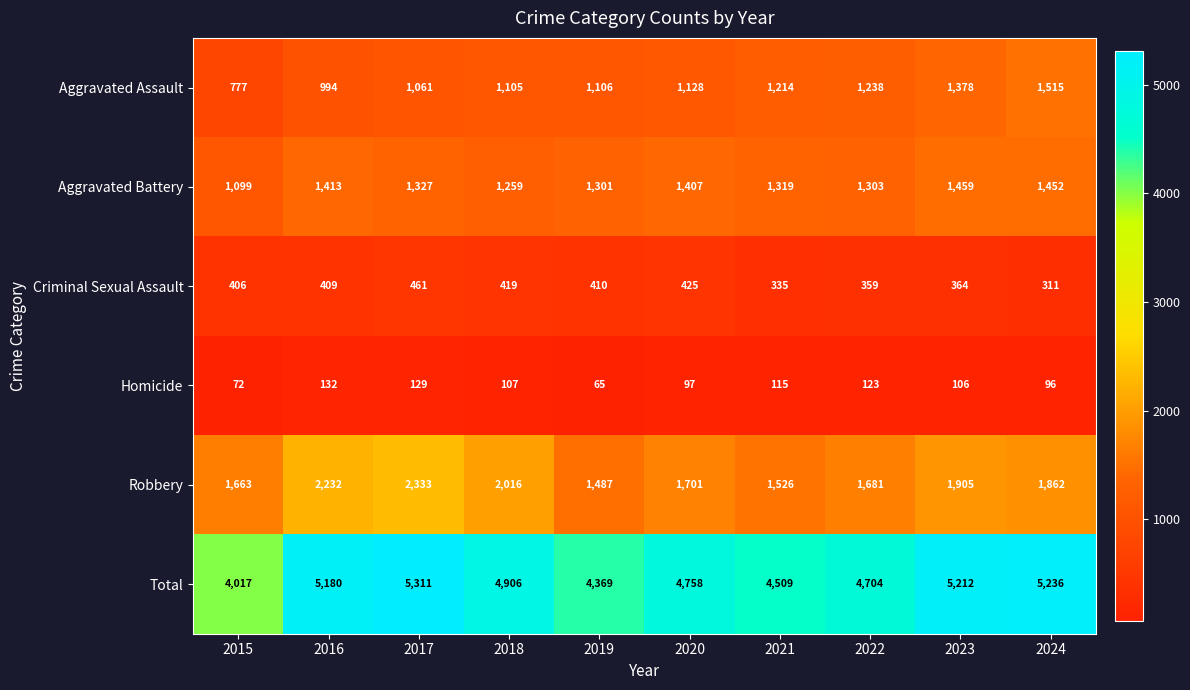

What is the sum of the Criminal Sexual Assault values at 2017 and 2016?

870